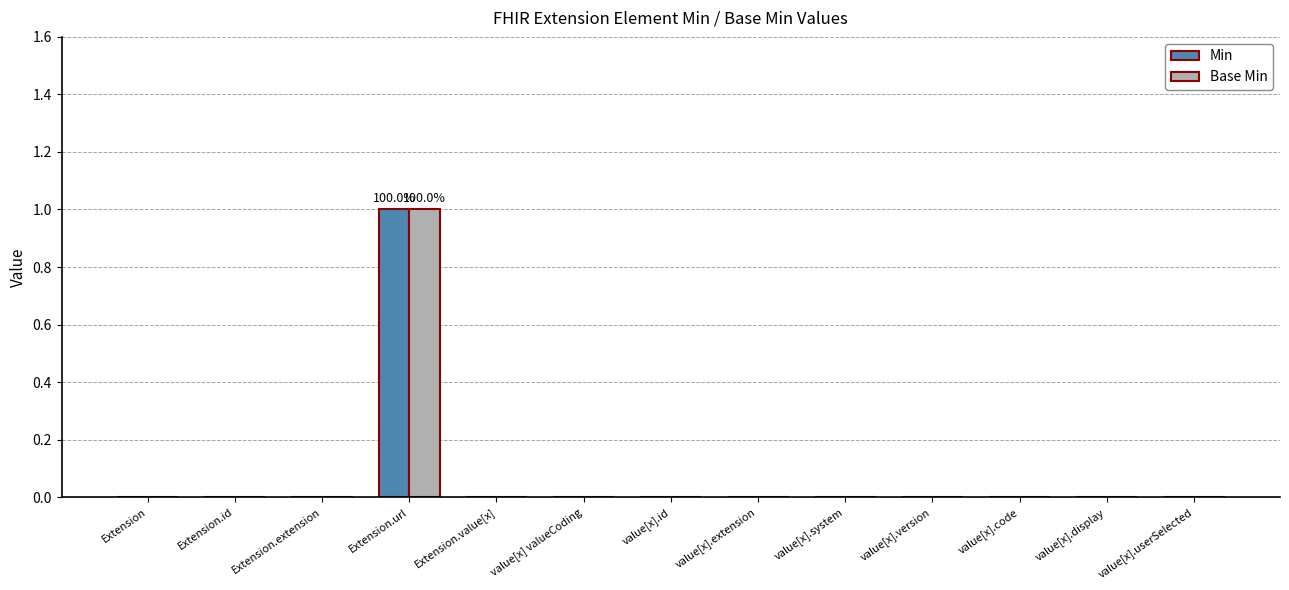

At which category is the sum across all series the highest?

Extension.url